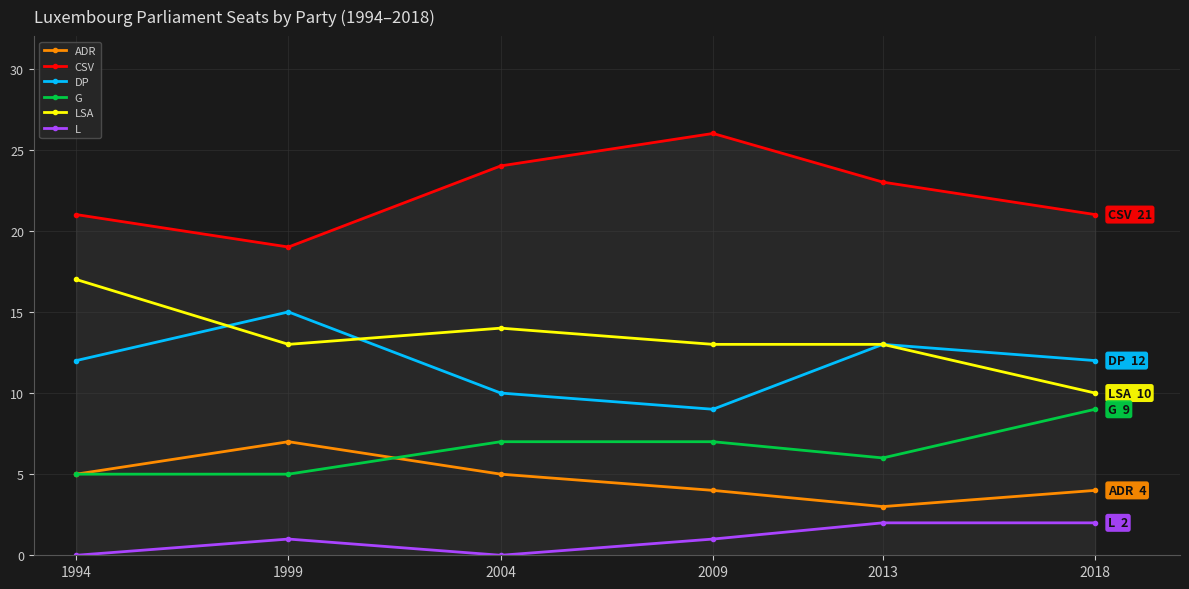

What is the difference between the highest and lowest values at 2009?

25